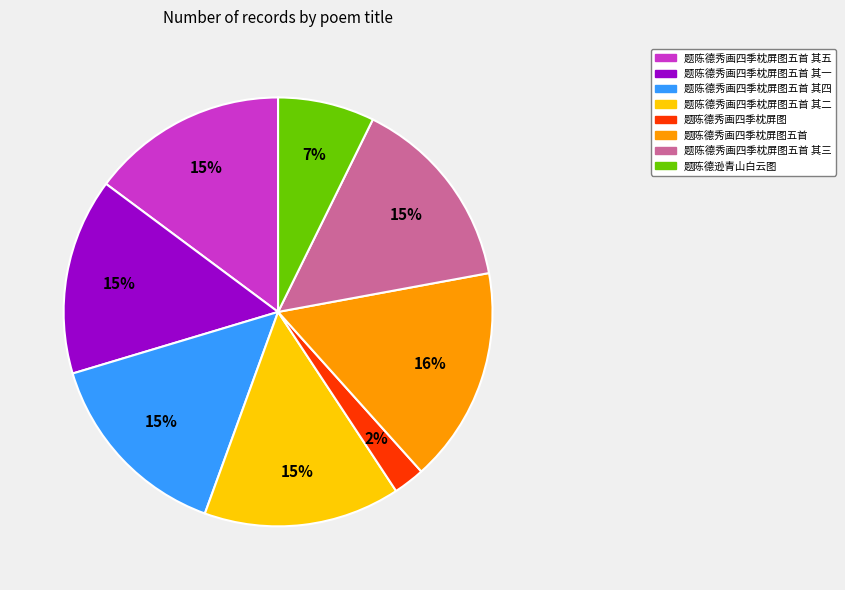

To the nearest percent, what is the difference between the largest and smallest slice percentages?

14%